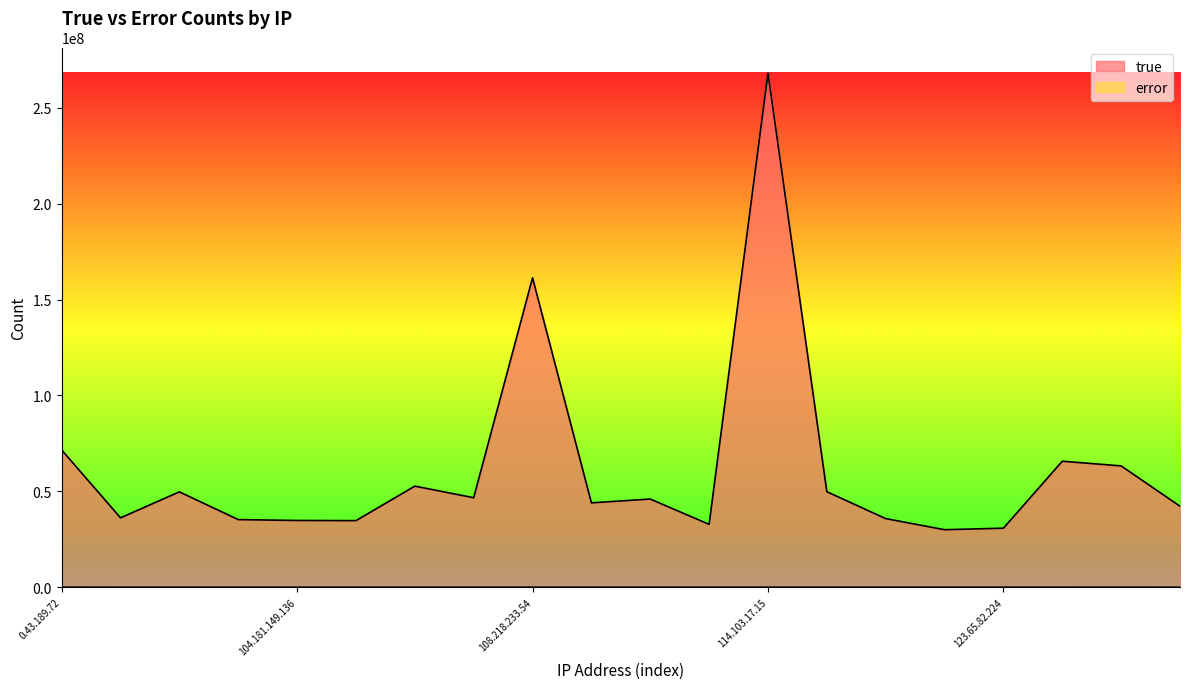

What is the minimum value shown in the chart?

2429